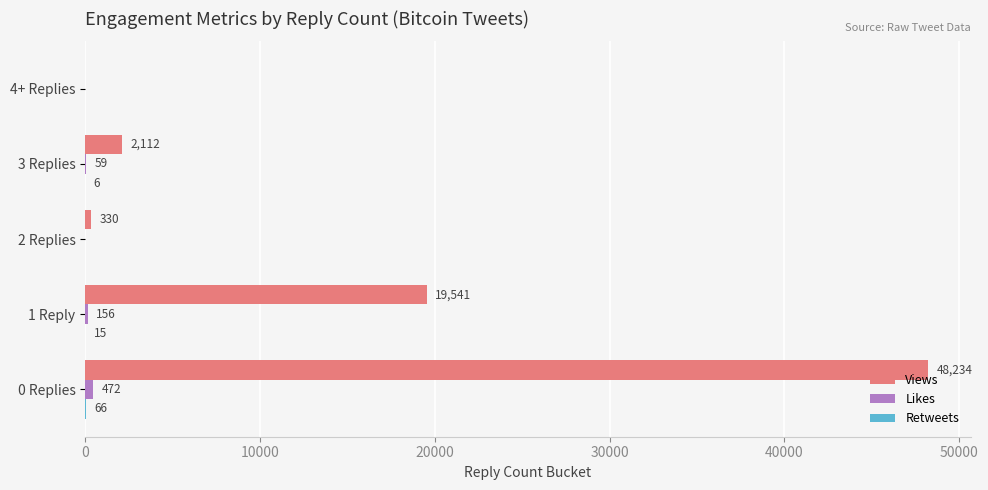

What is the sum of all Views values?

70217